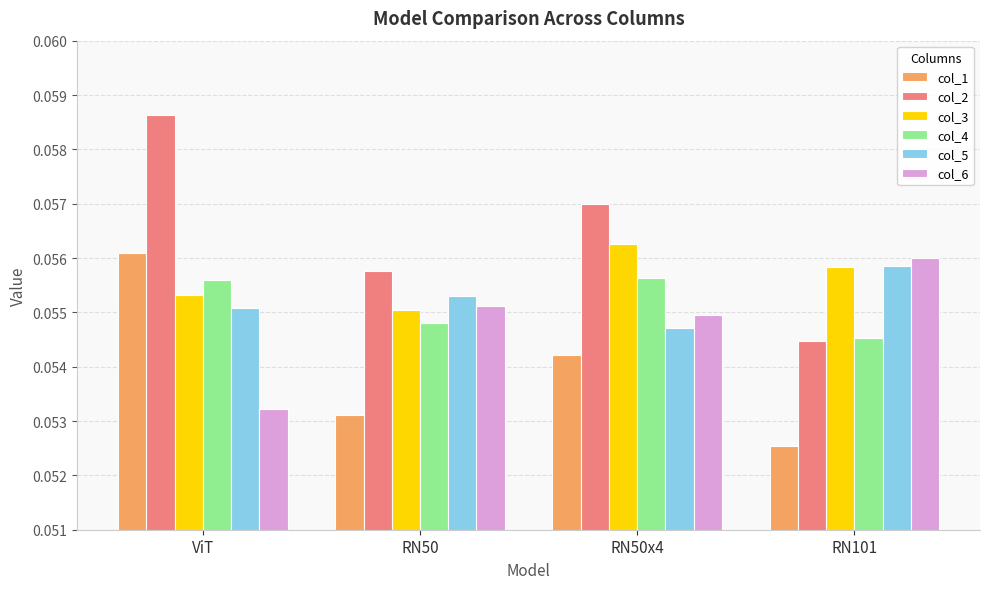

Is it true that col_1 equals 0.0 at RN50x4?

False